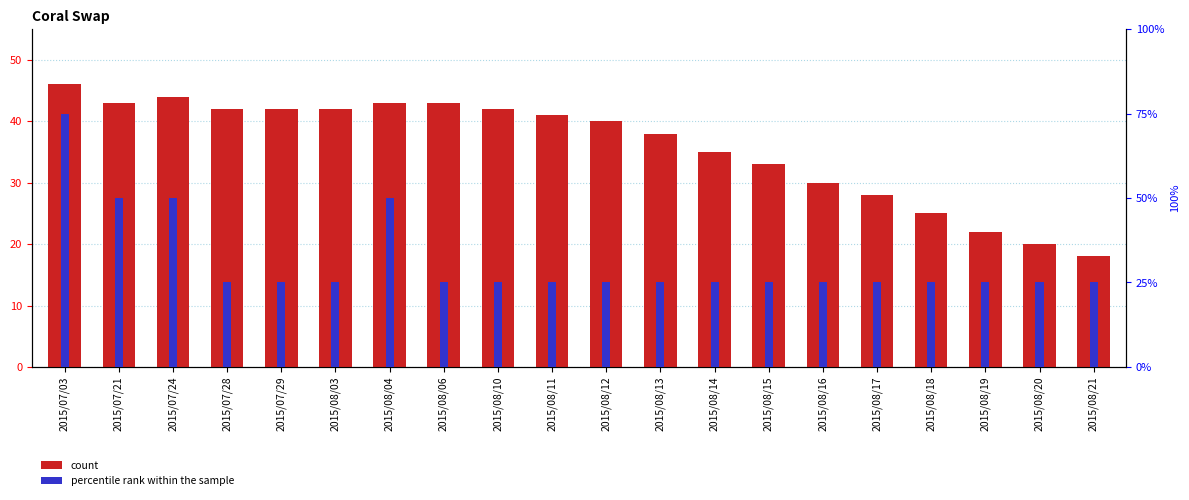

Reading right to left, what are all the values shown in this chart?

count: 2015/08/21=18	2015/08/20=20	2015/08/19=22	2015/08/18=25	2015/08/17=28	2015/08/16=30	2015/08/15=33	2015/08/14=35	2015/08/13=38	2015/08/12=40	2015/08/11=41	2015/08/10=42	2015/08/06=43	2015/08/04=43	2015/08/03=42	2015/07/29=42	2015/07/28=42	2015/07/24=44	2015/07/21=43	2015/07/03=46
percentile rank within the sample: 2015/08/21=1	2015/08/20=1	2015/08/19=1	2015/08/18=1	2015/08/17=1	2015/08/16=1	2015/08/15=1	2015/08/14=1	2015/08/13=1	2015/08/12=1	2015/08/11=1	2015/08/10=1	2015/08/06=1	2015/08/04=2	2015/08/03=1	2015/07/29=1	2015/07/28=1	2015/07/24=2	2015/07/21=2	2015/07/03=3